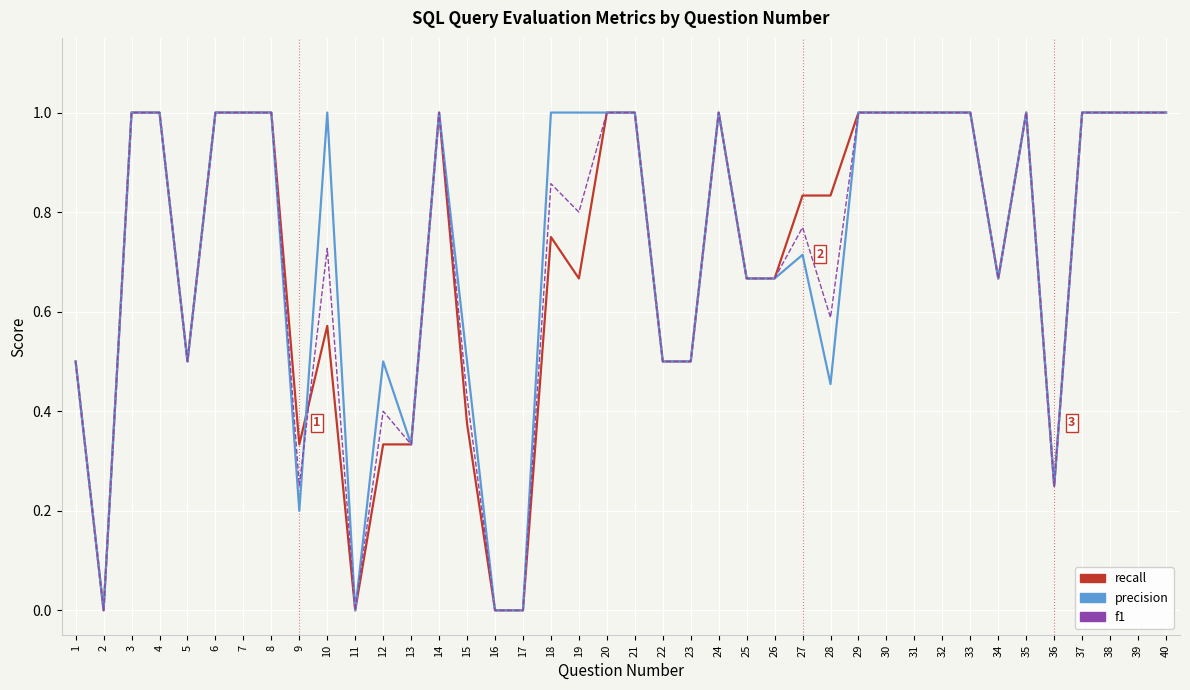

What is the maximum value shown in the chart?

1.0